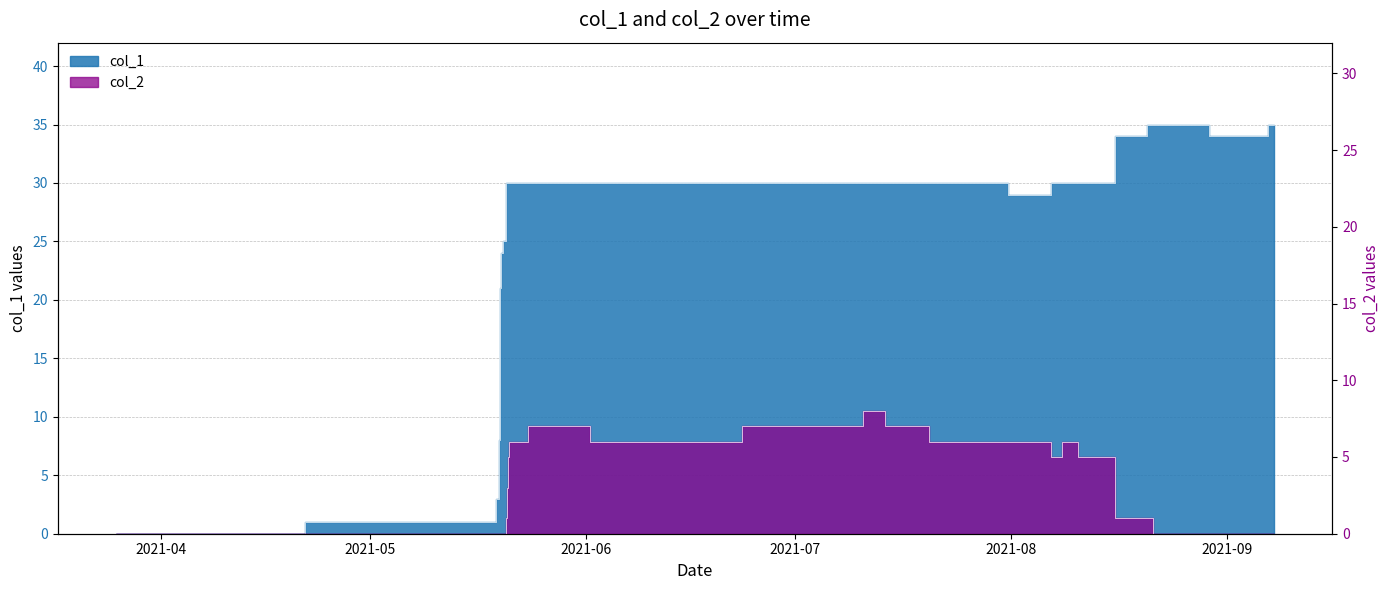

The col_1 series shows 39 at 10. True or false?

False